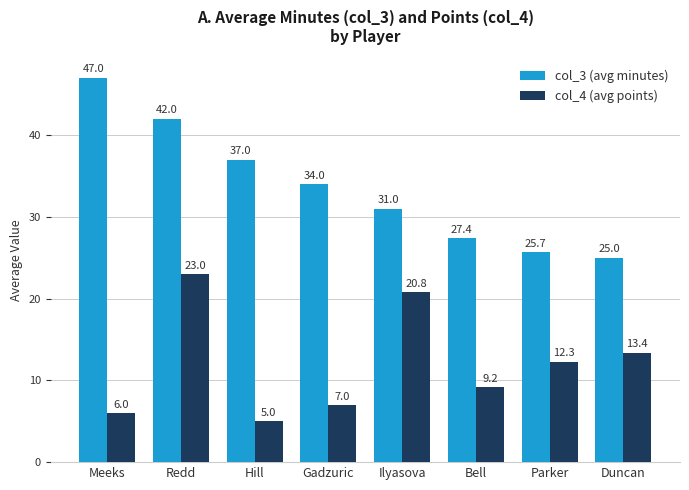

What is the value of the col_3 (avg minutes) bar at the 3rd from the left?

37.0